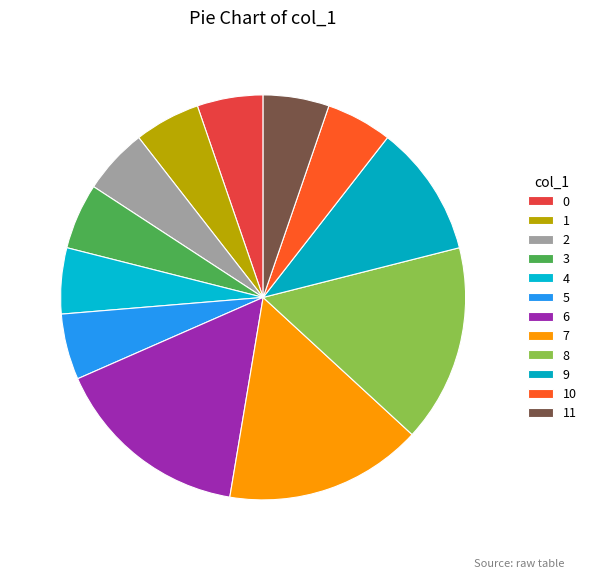

What percentage is NOT represented by 8?

84.2%